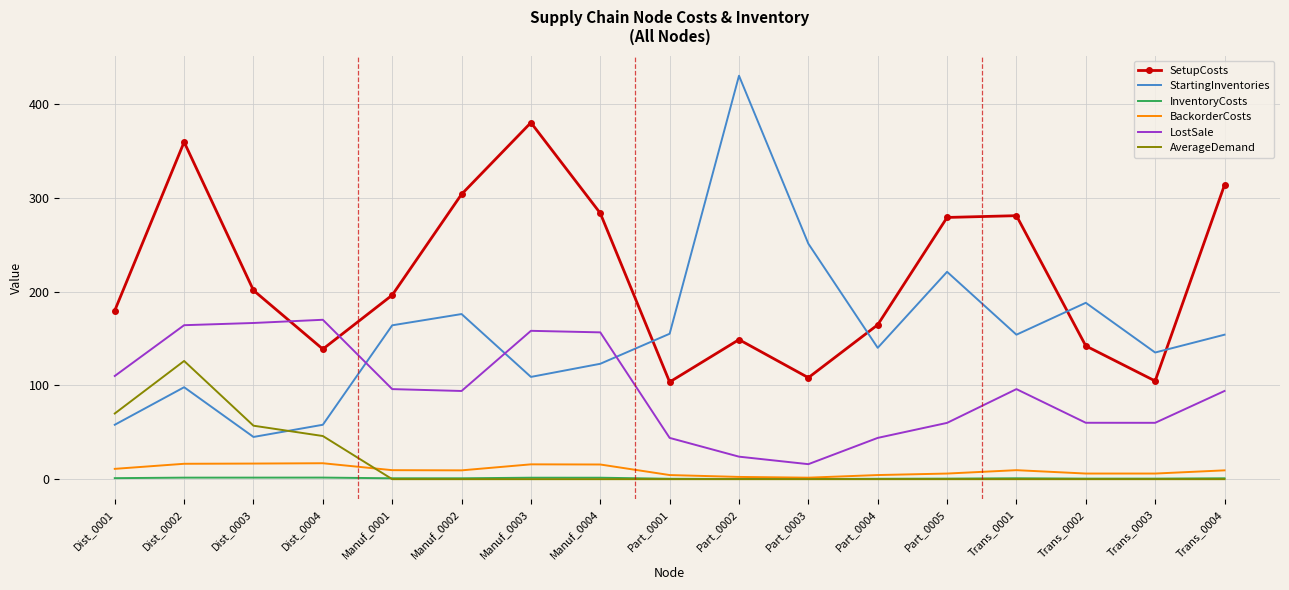

What is the sum of the InventoryCosts values at Part_0004 and Part_0001?

0.9